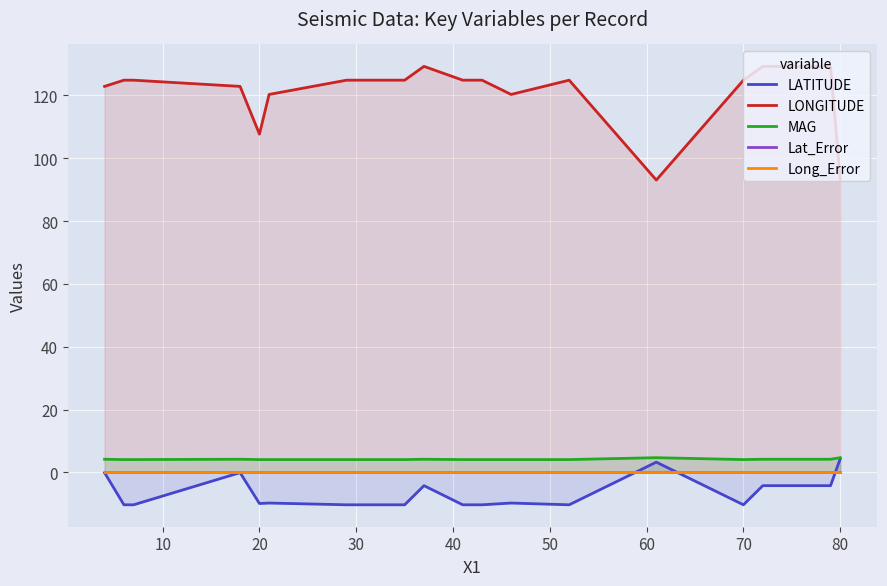

What is the minimum value shown in the chart?

-10.3